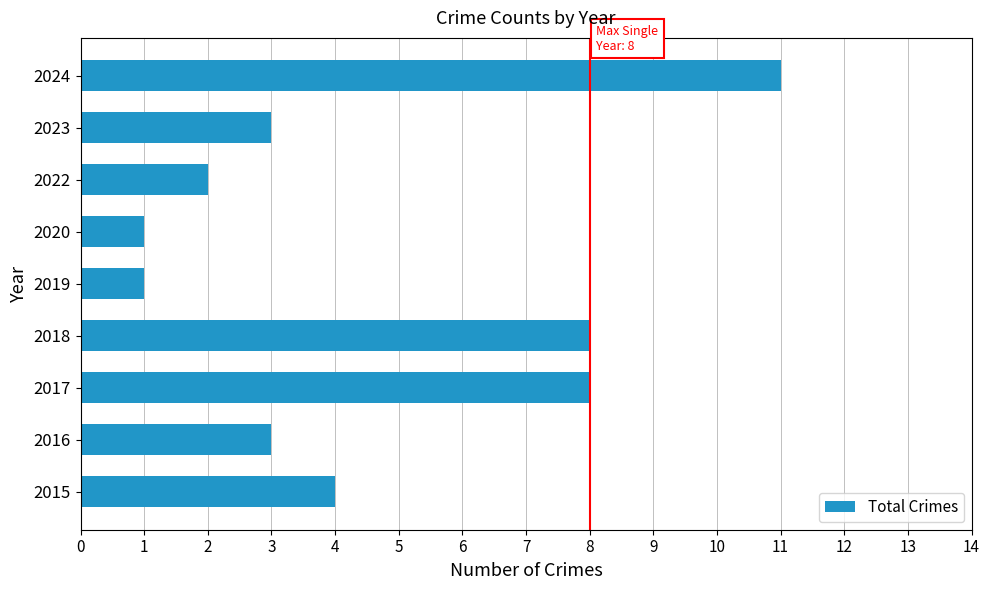

The value at 2024 is 17. True or false?

False